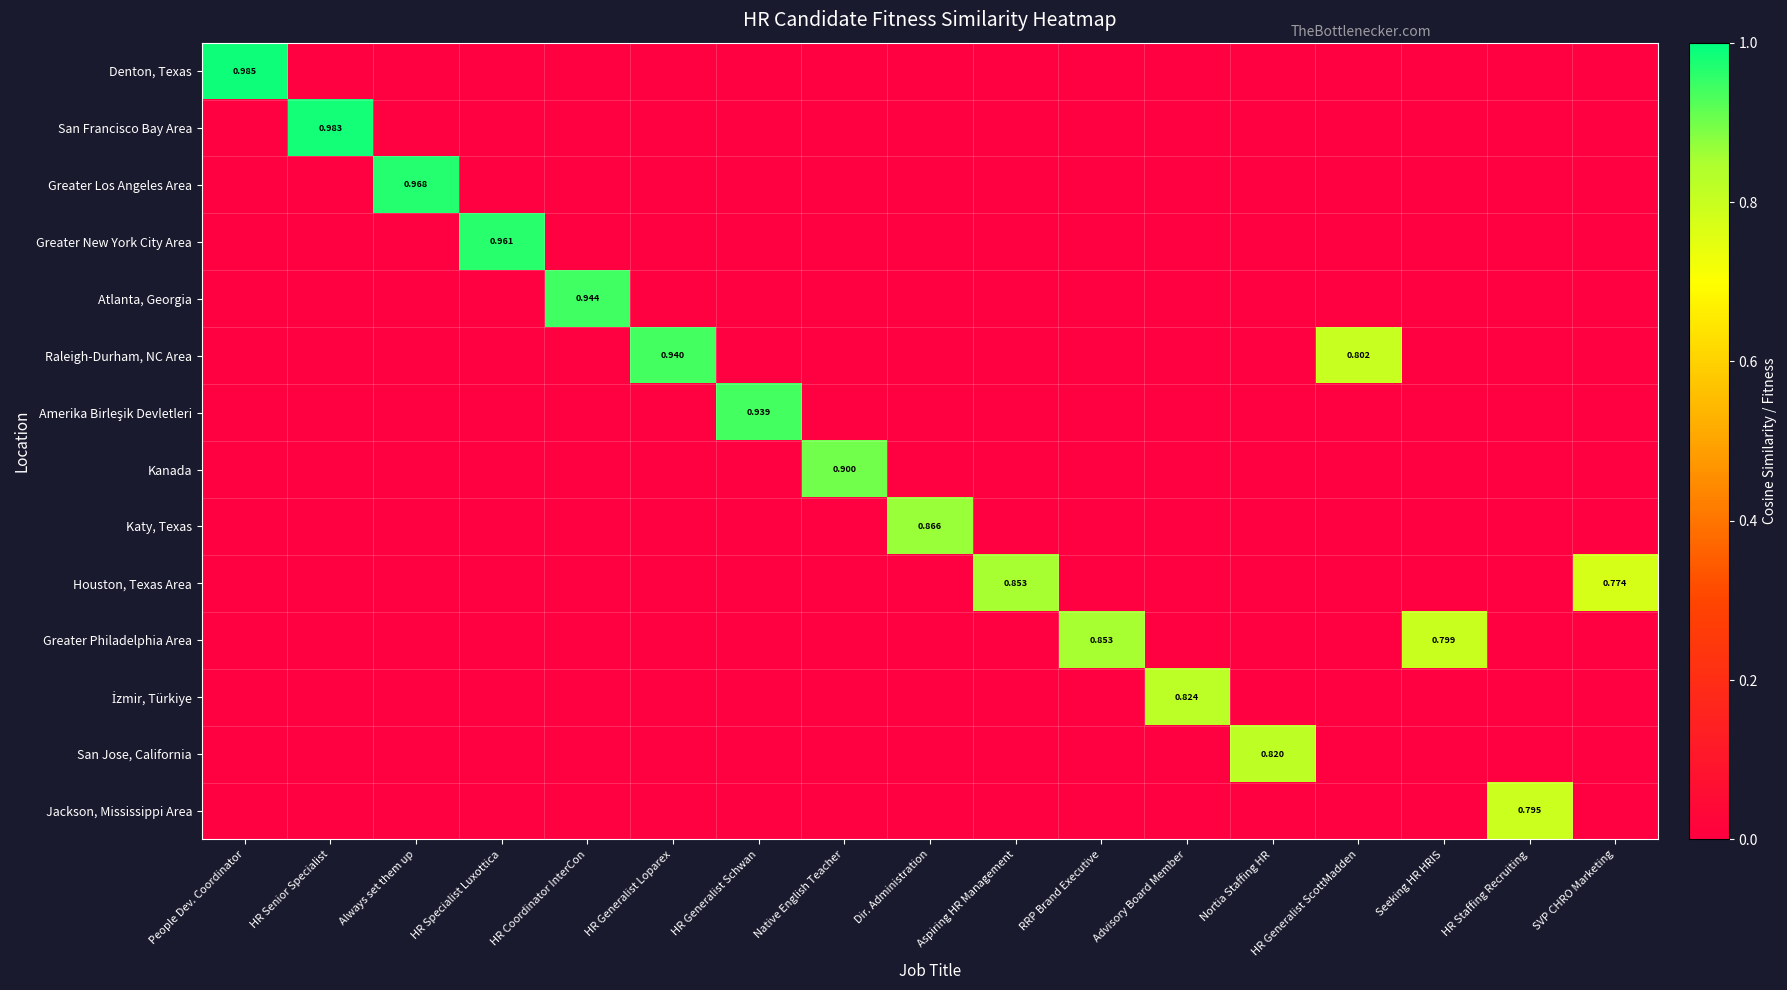

How many Jackson, Mississippi Area values are between 0 and 1?

17